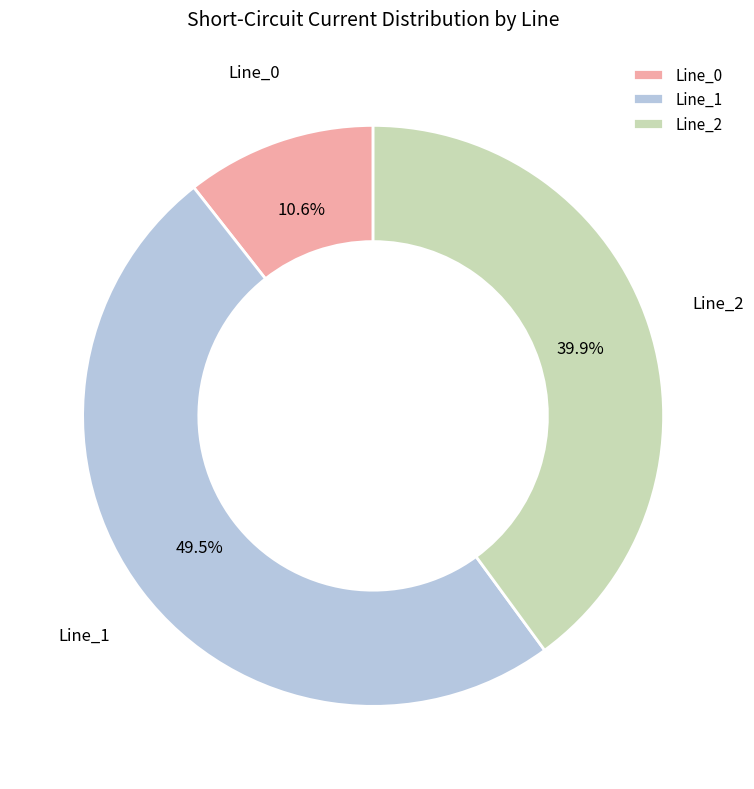

How many slices are in this pie chart?

3